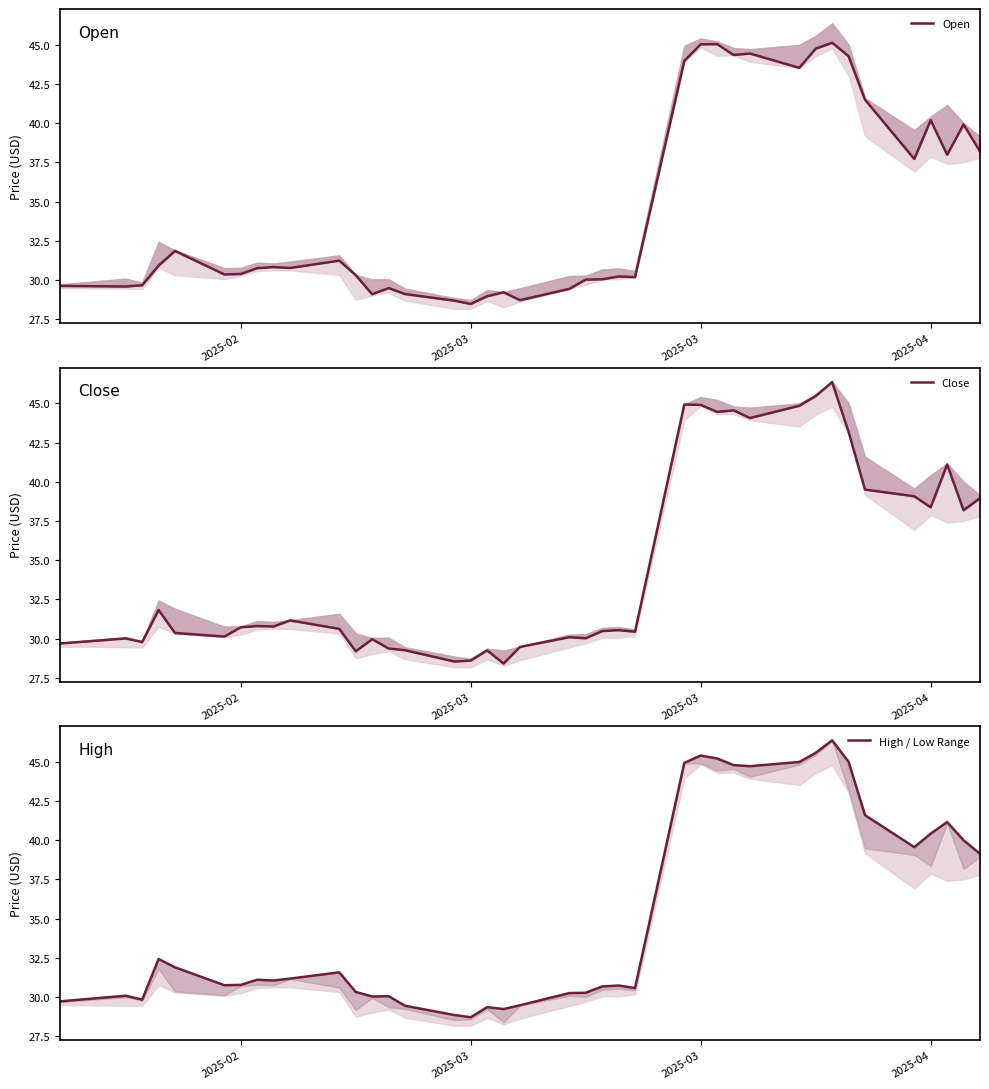

At how many categories does at least one series exceed 32?

16